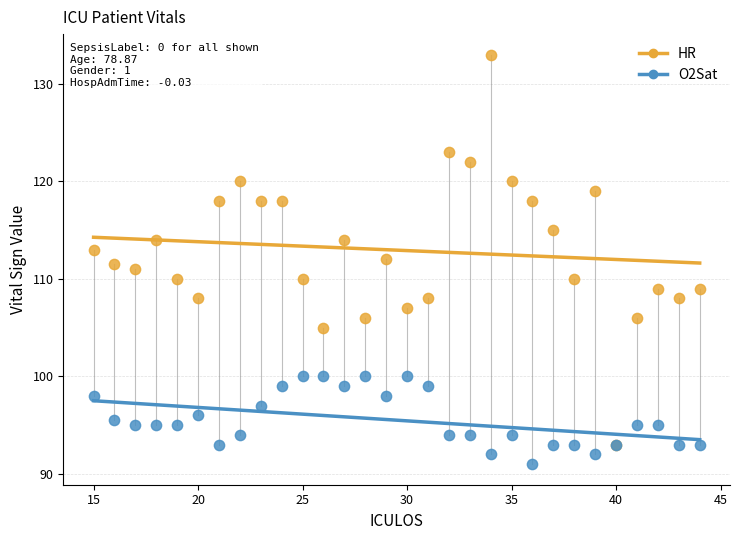

Which series contains the highest Y value?

HR